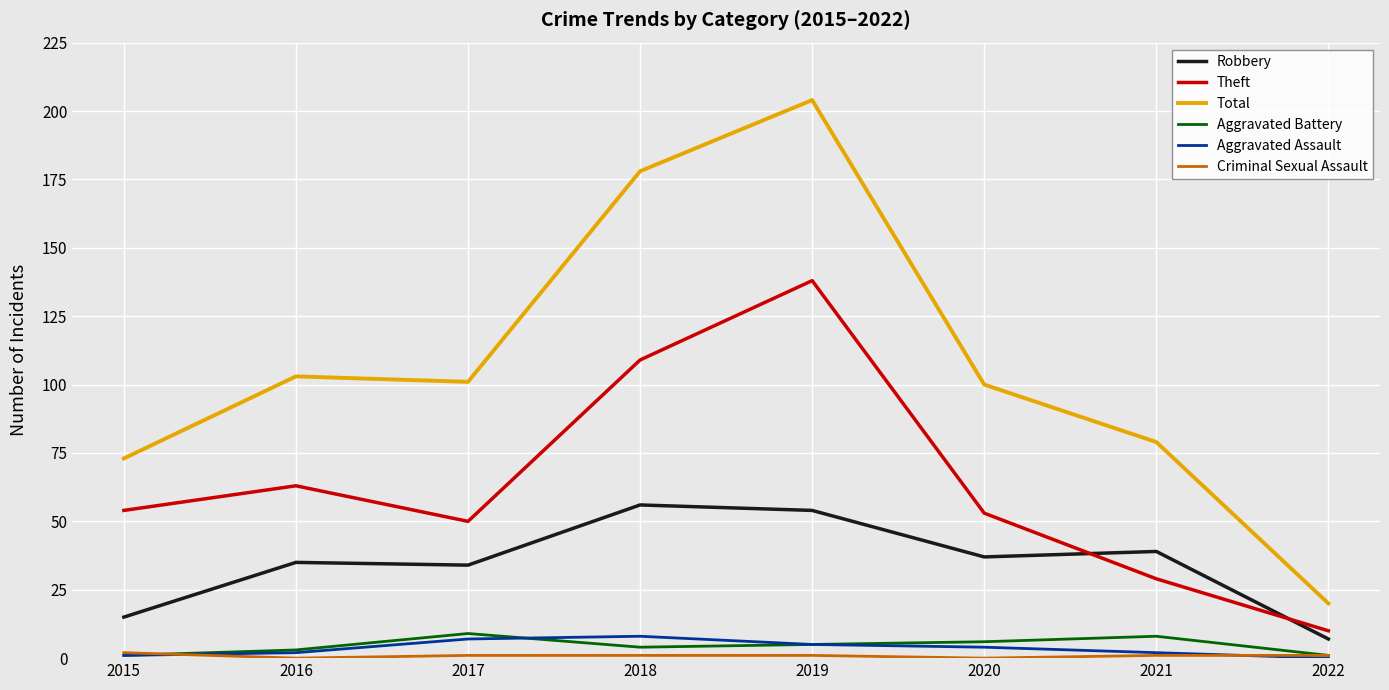

What is the difference between the second highest and minimum values in the Aggravated Battery series?

7